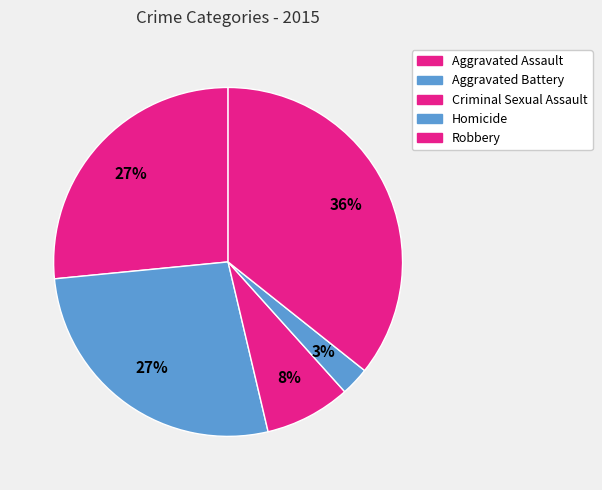

To the nearest percent, what is the combined percentage of Robbery and Aggravated Assault?

62%